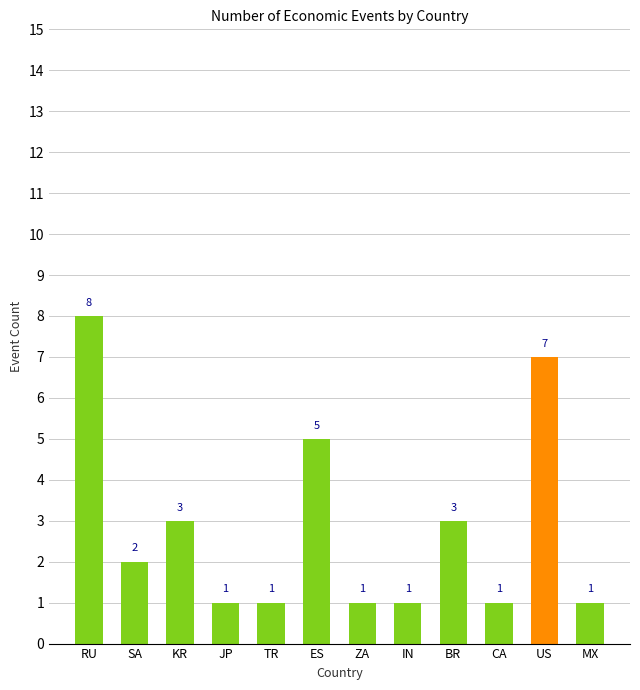

Count the values in the range 1 to 5.

10